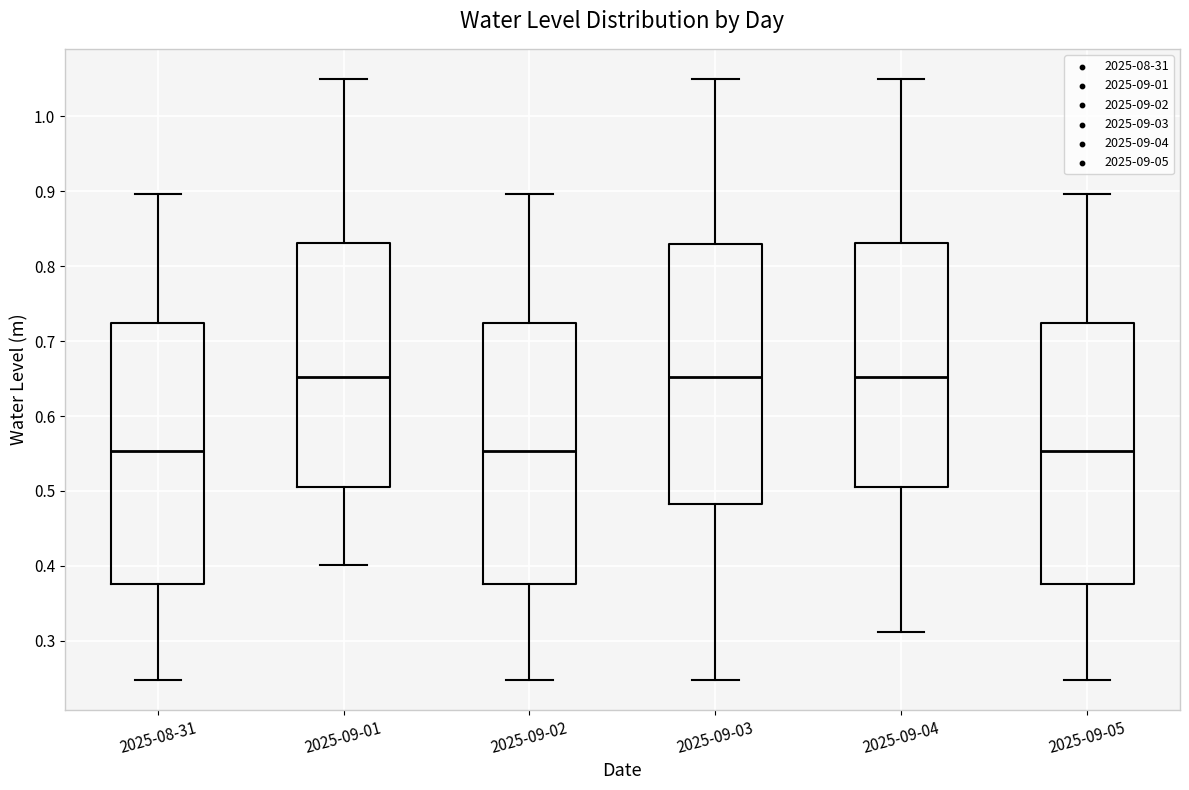

Reading left to right, transcribe this box plot: for each box, give where its median line is, the range the box spans, and where its two whiskers end, as read against the y-axis. The values are not printed on the chart, so give them approximately, as read against the axis.

2025-08-31: median 0.55, box 0.38 to 0.72, whiskers 0.25 to 0.90
2025-09-01: median 0.65, box 0.50 to 0.83, whiskers 0.40 to 1.05
2025-09-02: median 0.55, box 0.38 to 0.72, whiskers 0.25 to 0.90
2025-09-03: median 0.65, box 0.48 to 0.83, whiskers 0.25 to 1.05
2025-09-04: median 0.65, box 0.50 to 0.83, whiskers 0.31 to 1.05
2025-09-05: median 0.55, box 0.38 to 0.72, whiskers 0.25 to 0.90